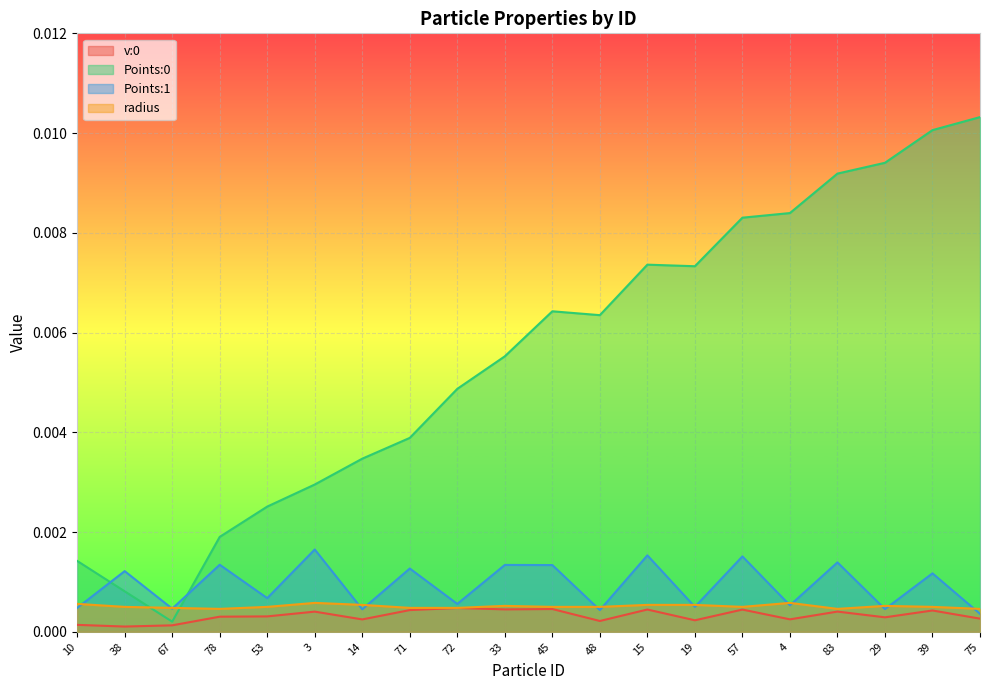

Which category has the lowest value in the Points:1 series?

75